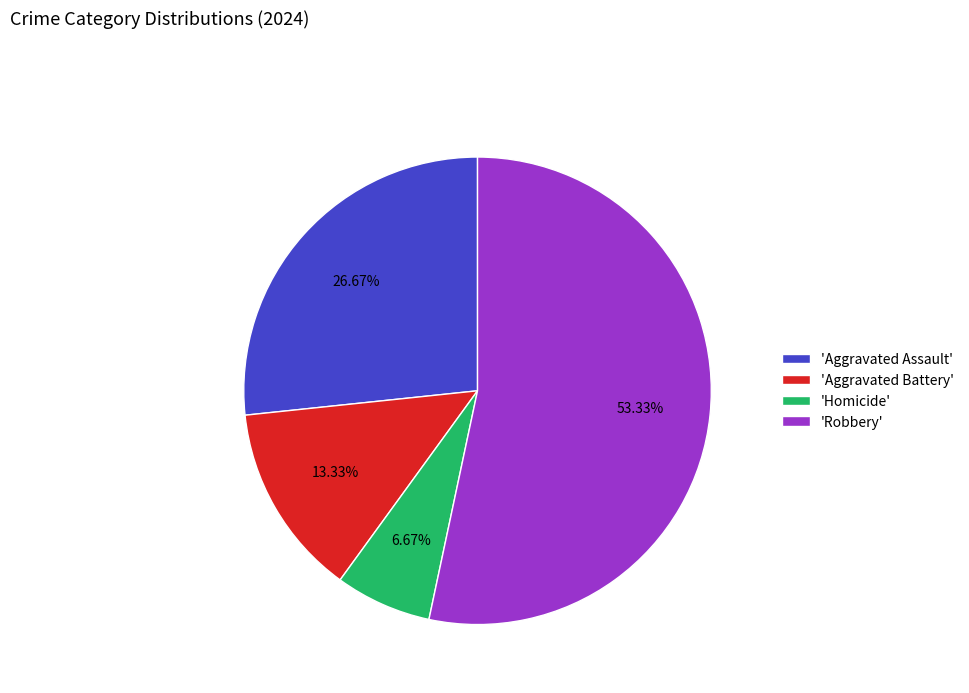

To the nearest percent, what is the average slice percentage?

25%